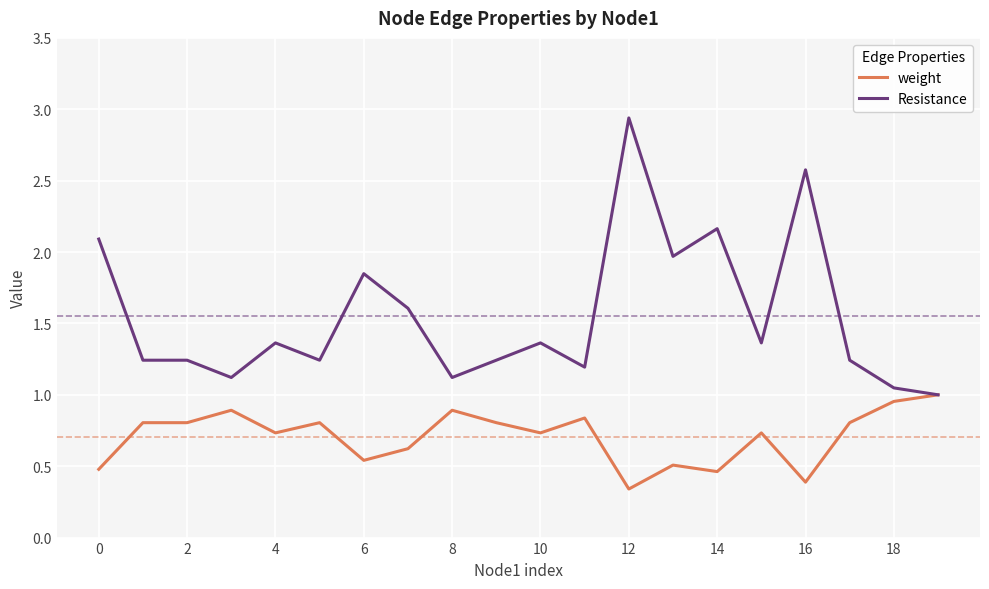

Which series has the largest range (max minus min)?

Resistance